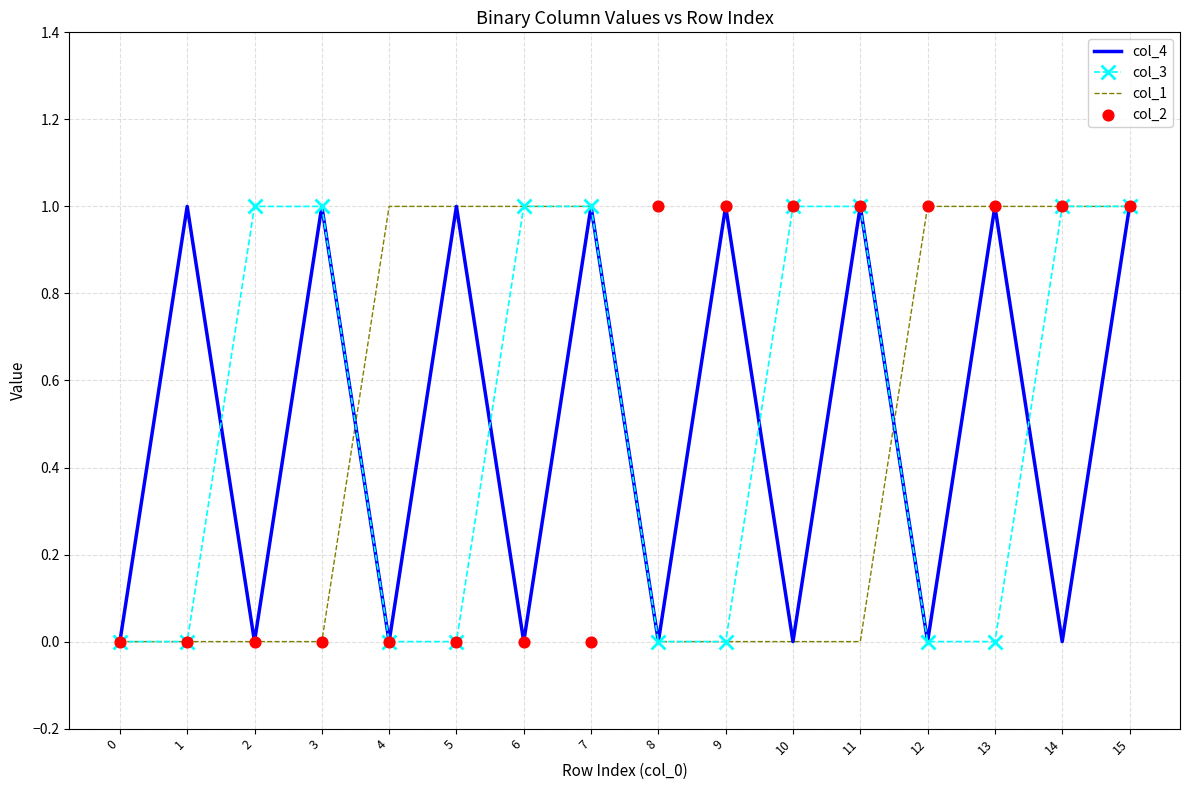

Is the value of col_4 at 10 greater than the value of col_3 at 8?

No